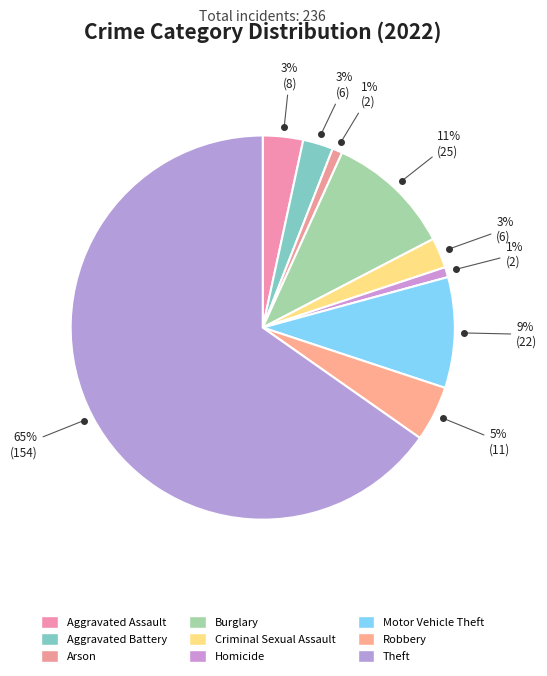

Does Robbery account for over 50% of the chart?

No